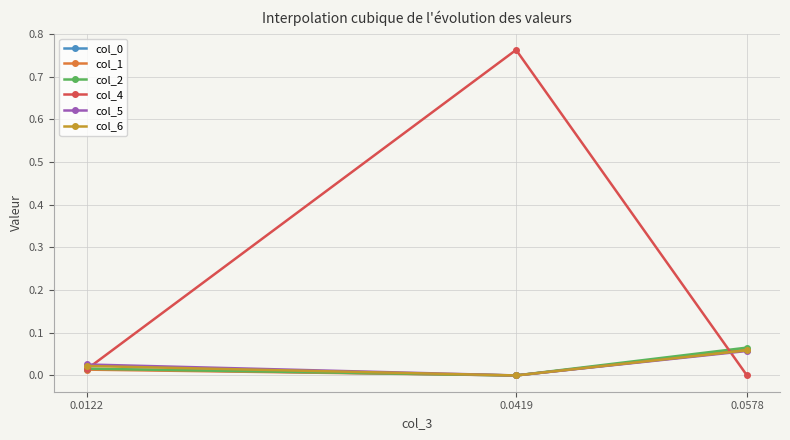

How many distinct data groups are displayed?

6